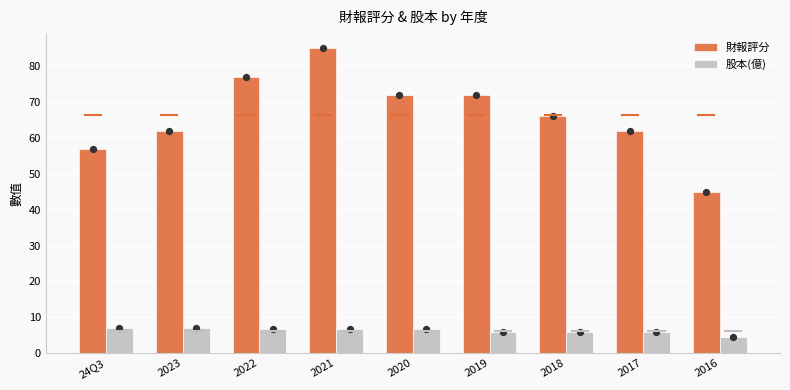

Which series has the largest Y range (max minus min)?

財報評分